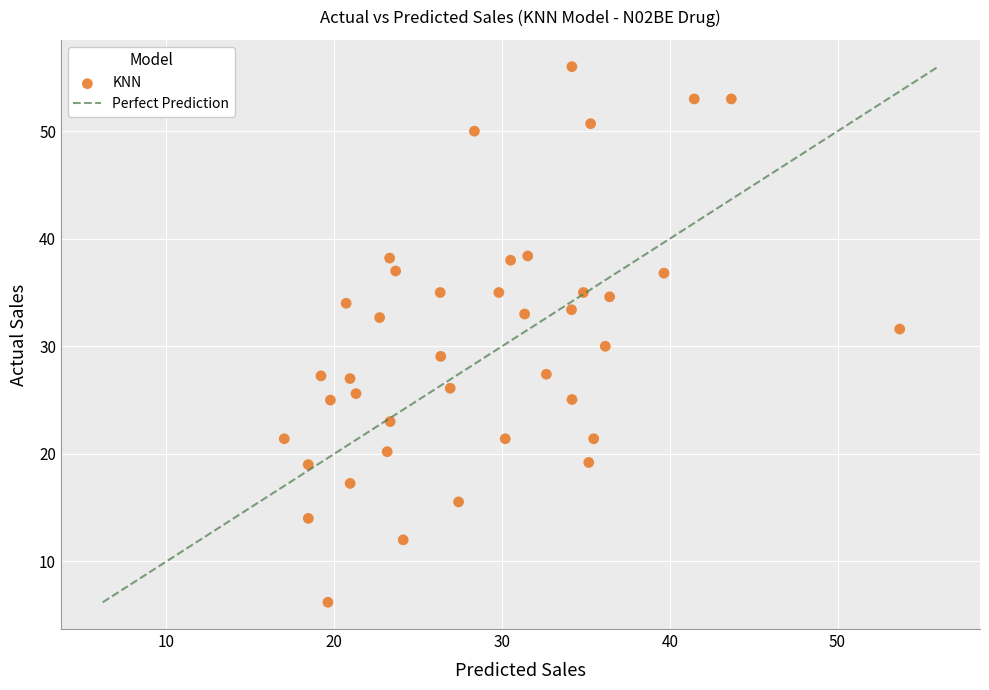

What is the range of X values (max minus min)?

36.7